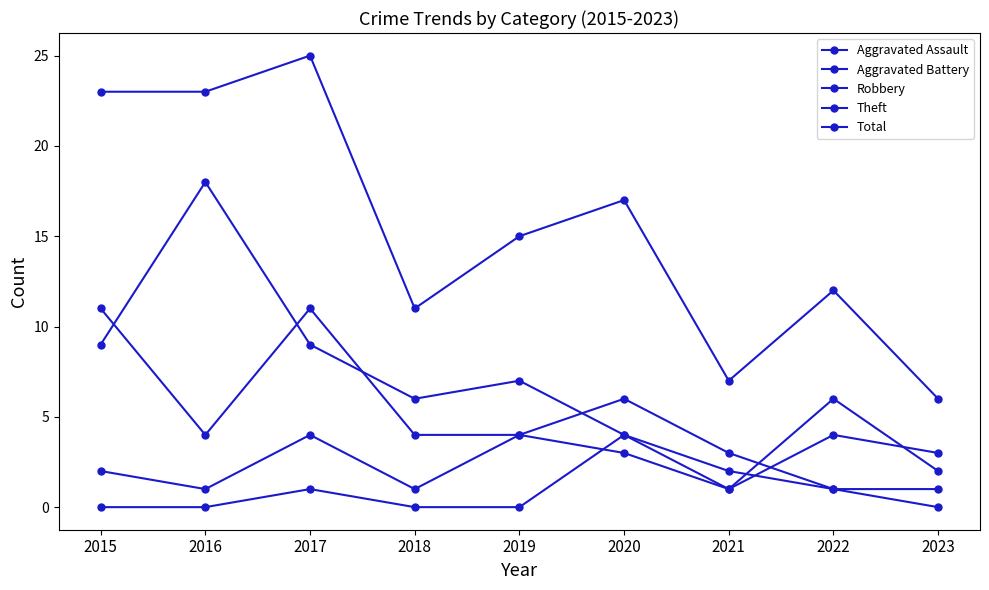

The Total series shows 15 at 2019. True or false?

True